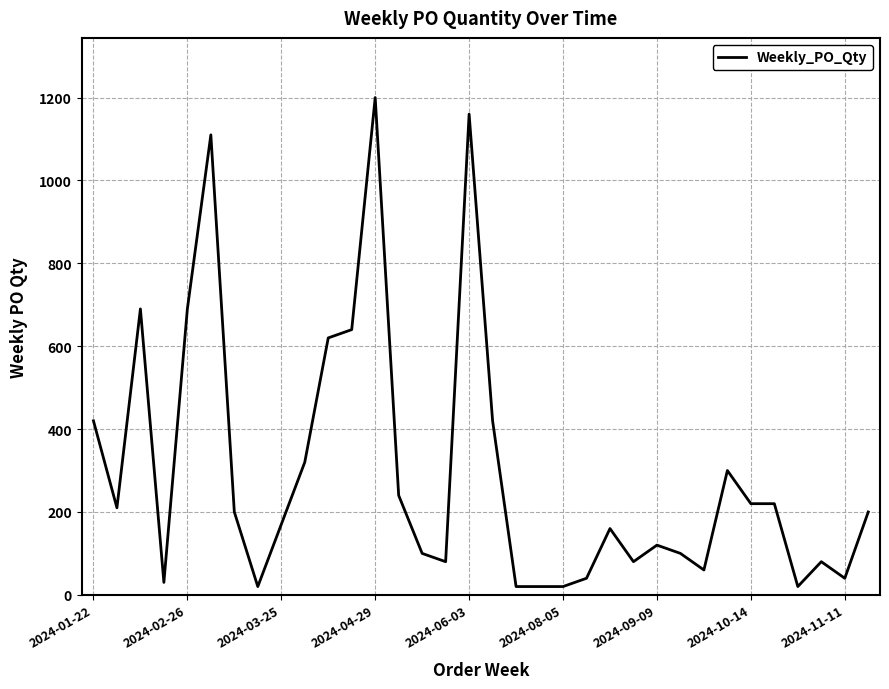

How many values are below 200?

17